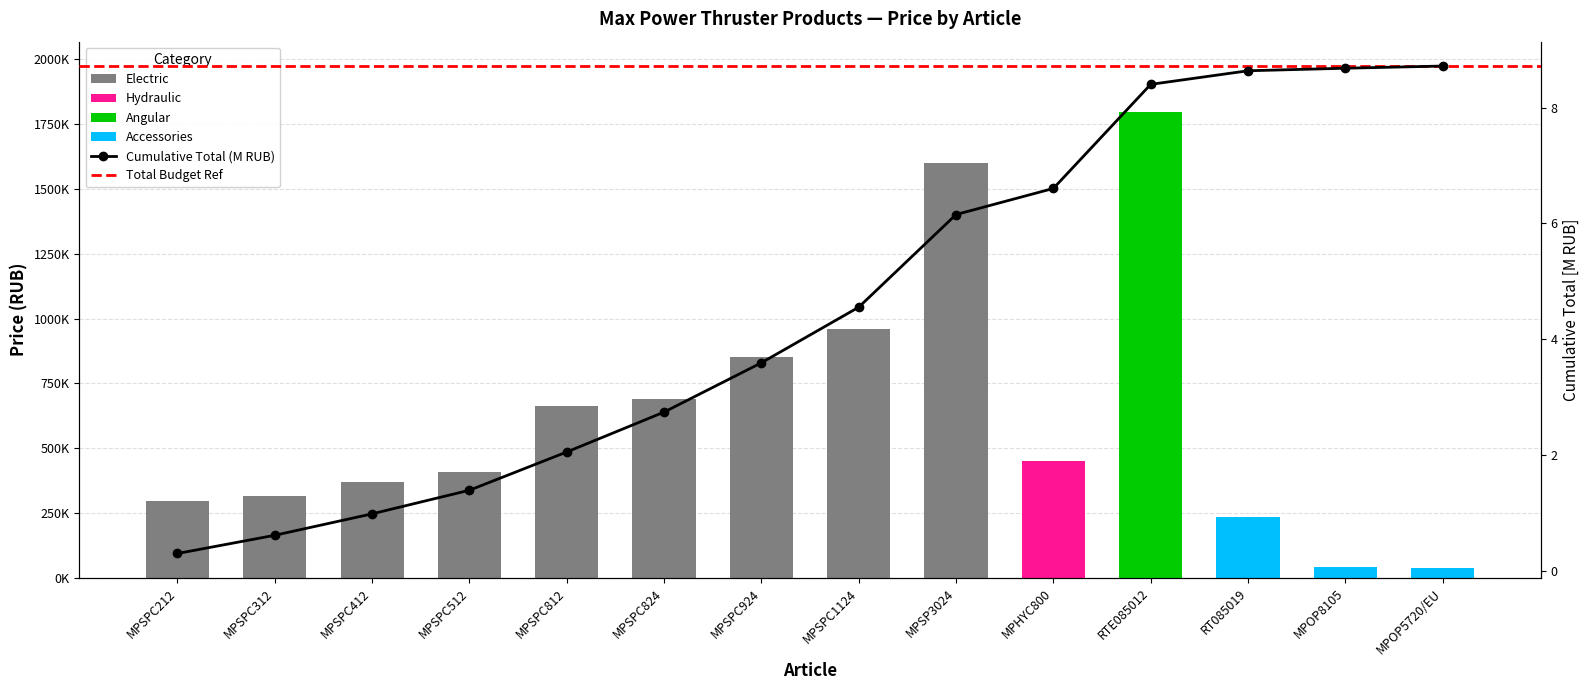

Are the bars grouped side by side (vs. stacked)?

Yes